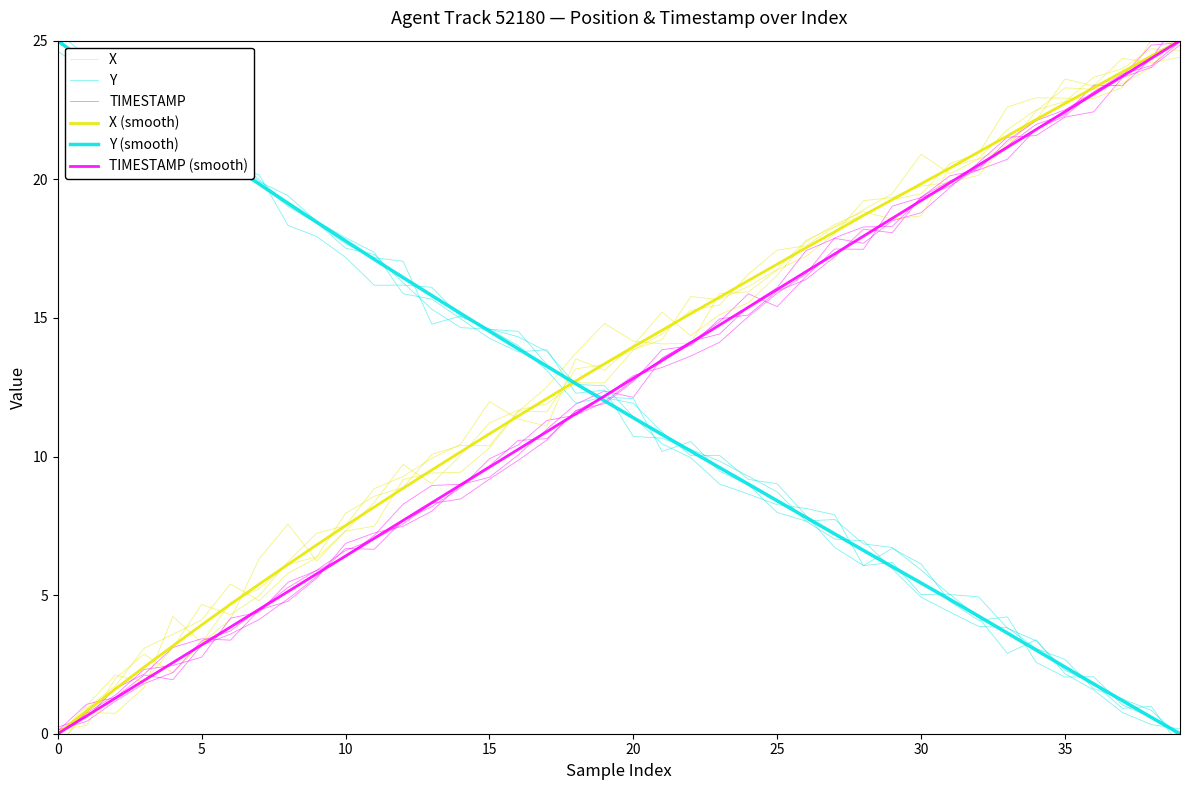

How many intersections are there between TIMESTAMP (smooth) and TIMESTAMP?

19